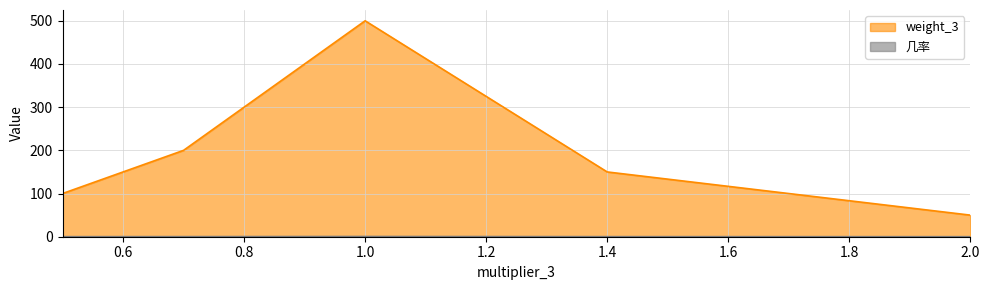

What is the minimum value for weight_3?

50.0